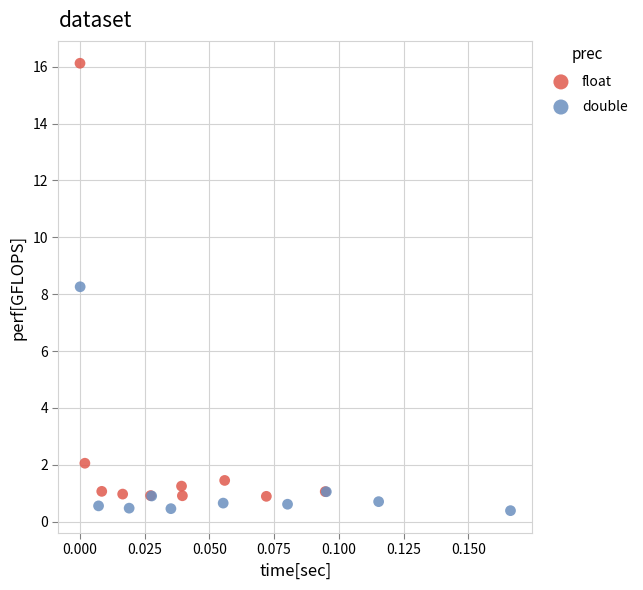

Which series reaches the maximum Y coordinate?

float